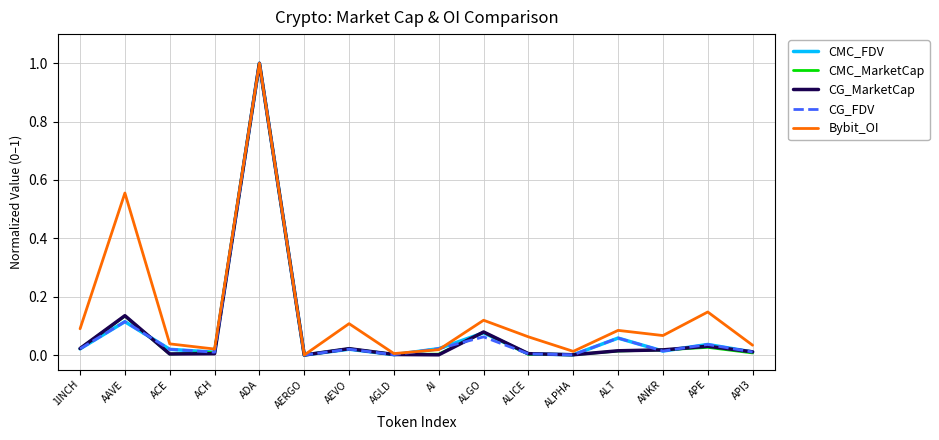

Between ALGO and ALPHA, which series saw the biggest shift?

Bybit_OI